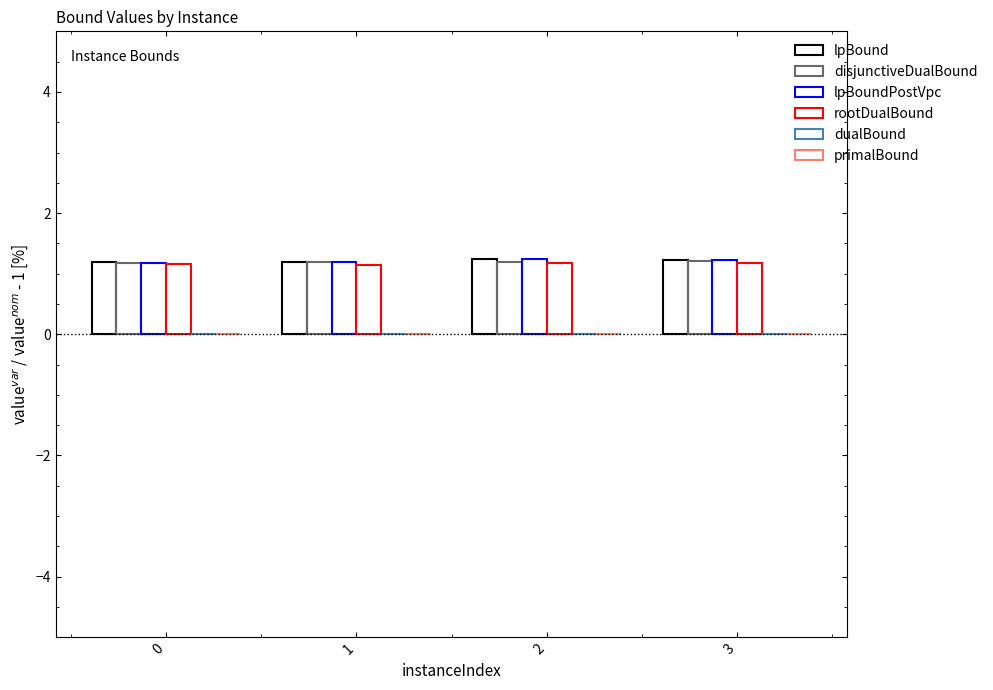

Which series has the widest spread of values?

lpBoundPostVpc